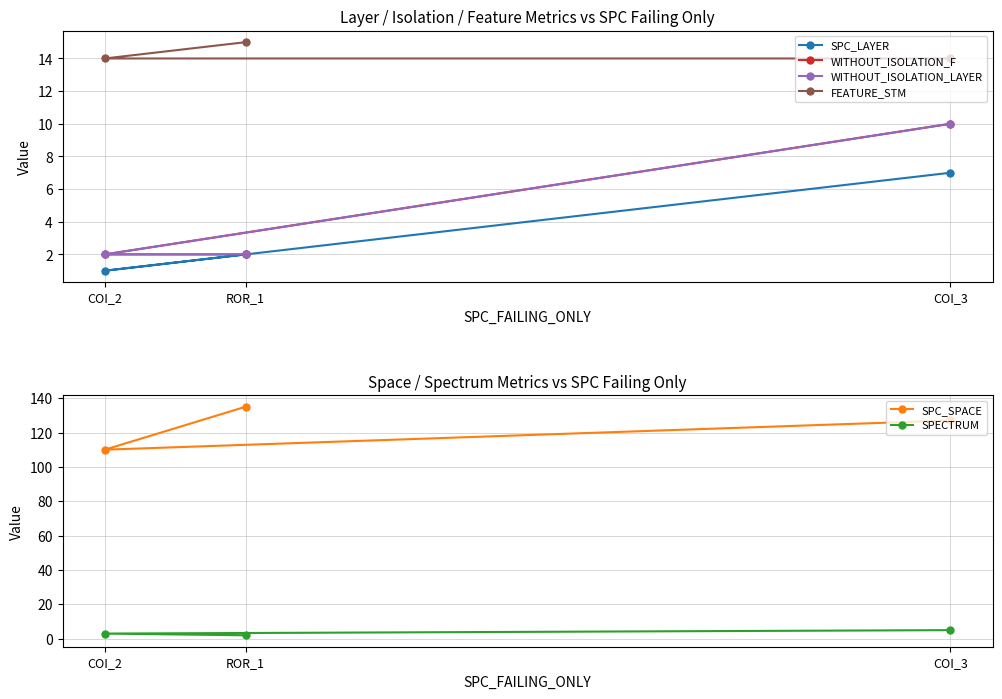

True or false: SPC_SPACE has a value of 127 at COI_3.

True